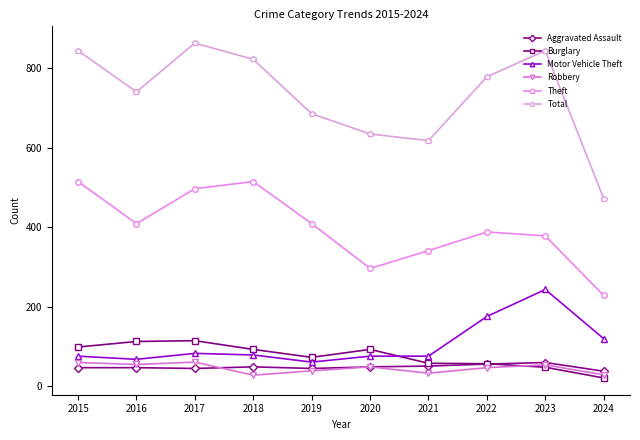

What is the total value across all series at 2023?

1625